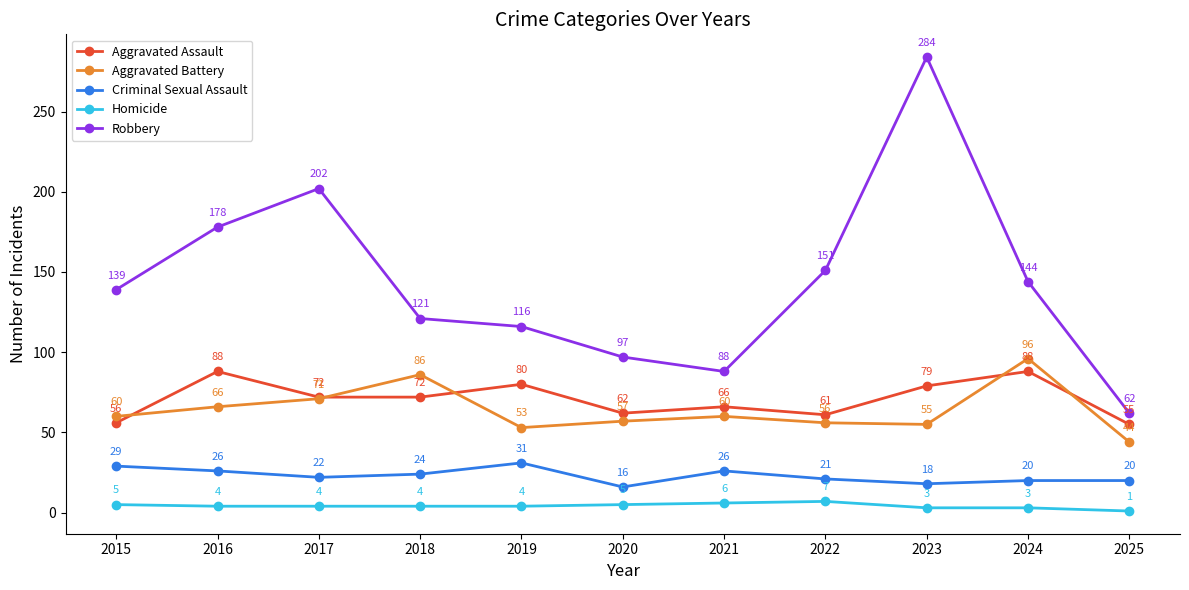

Which category has the highest value across all series?

2023